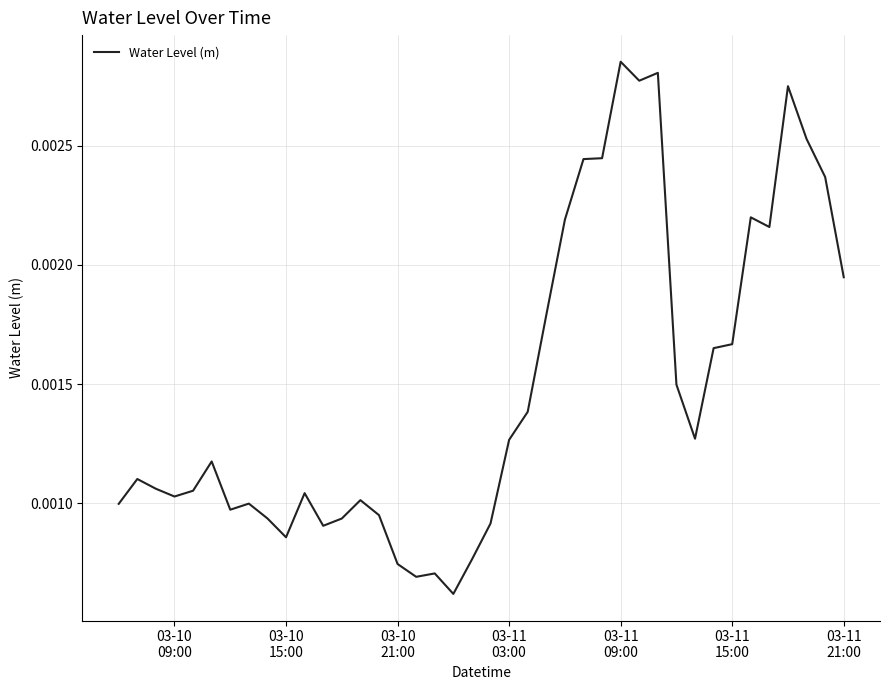

Is this an area chart (filled region under the line)?

No